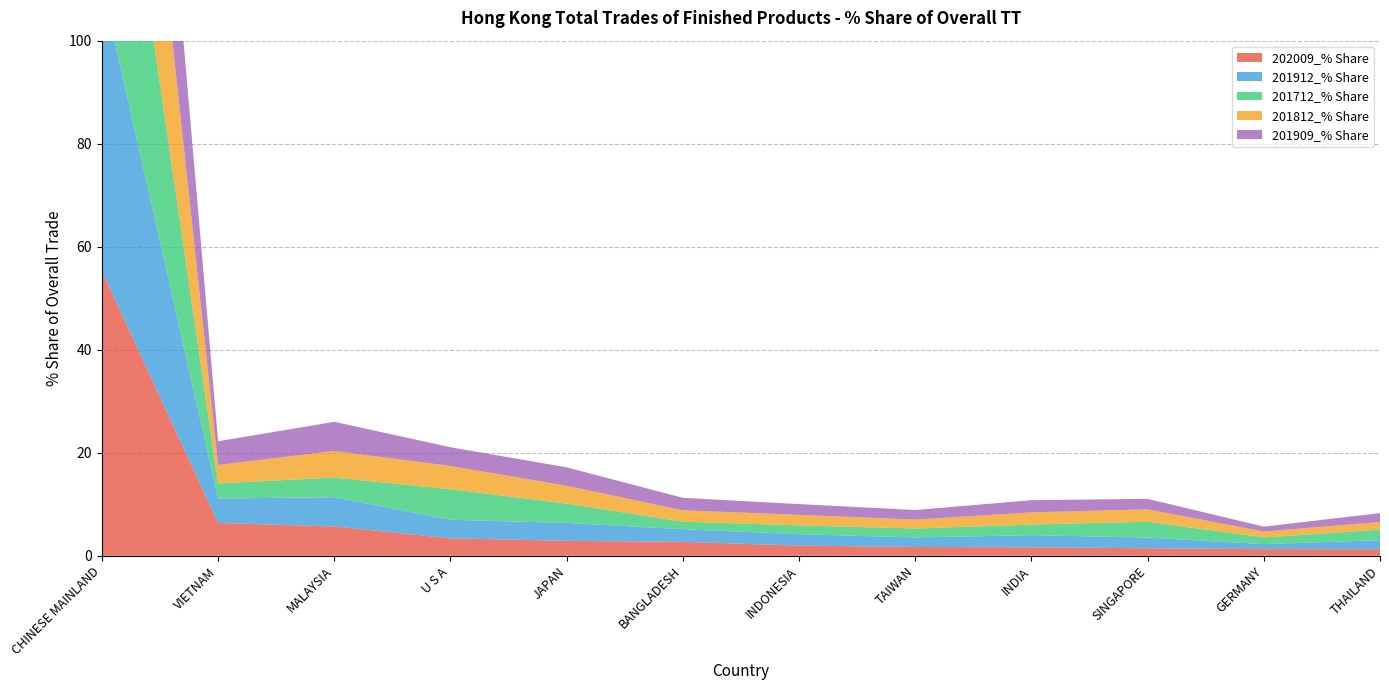

Reading left to right, transcribe all the data shown in this chart.

202009_% Share: 55.3	6.4	5.7	3.4	2.9	2.7	2.0	1.7	1.7	1.5	1.3	1.3
201912_% Share: 55.6	4.7	5.7	3.6	3.5	2.5	2.2	1.8	2.4	2.1	1.0	1.7
201712_% Share: 58.0	2.9	3.8	5.9	3.7	1.5	1.7	1.7	2.1	3.1	1.3	2.0
201812_% Share: 57.7	3.6	5.2	4.5	3.5	2.2	2.0	1.7	2.4	2.4	1.1	1.5
201909_% Share: 56.1	4.6	5.7	3.6	3.6	2.4	2.1	1.9	2.4	2.0	1.0	1.7